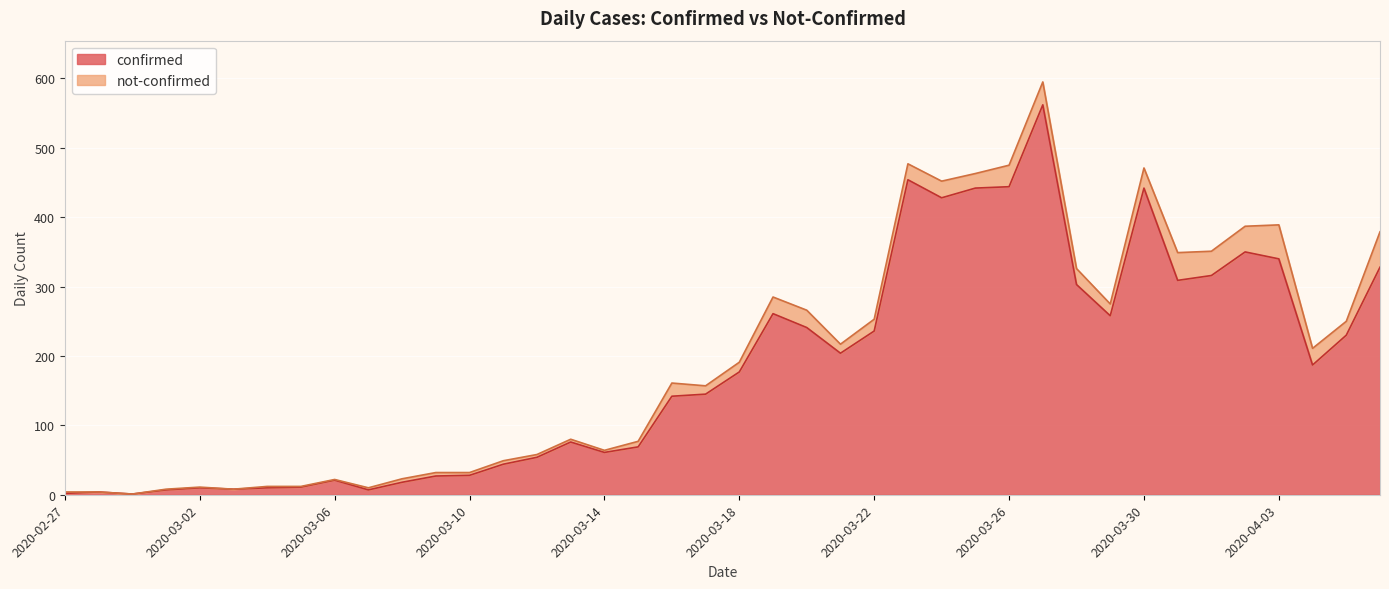

What is the label of the 33rd point from the left?

2020-03-30